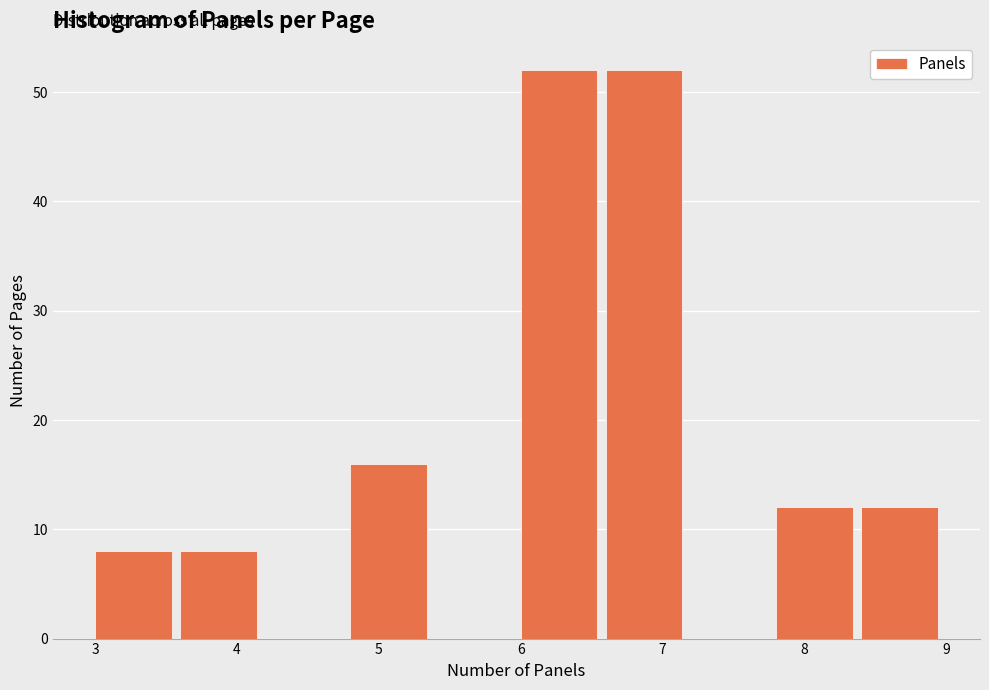

What is the height of the bar covering 6.6 to 7.2 on the x-axis? The values are not printed on the chart, so give them approximately, as read against the axis.

52